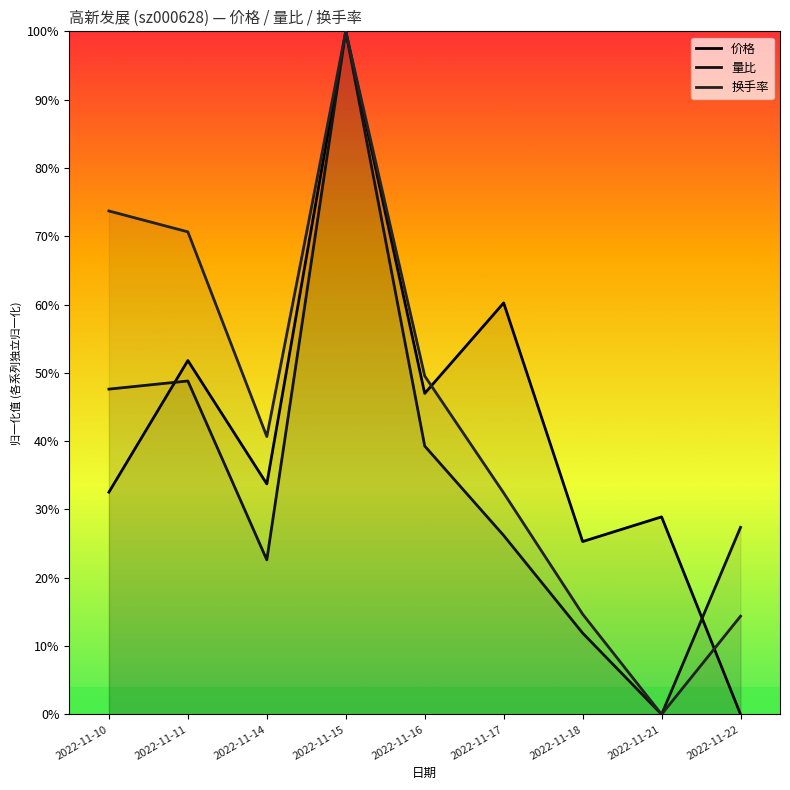

Which has a higher value, 2022-11-15 or 2022-11-22?

2022-11-15